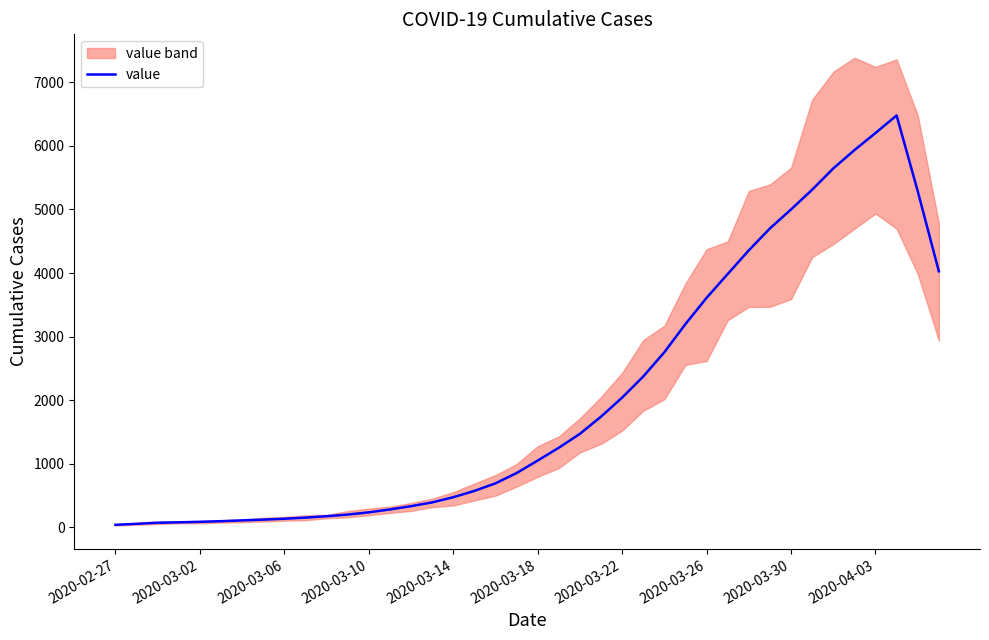

Which label corresponds to the smallest value in the chart?

2020-02-27